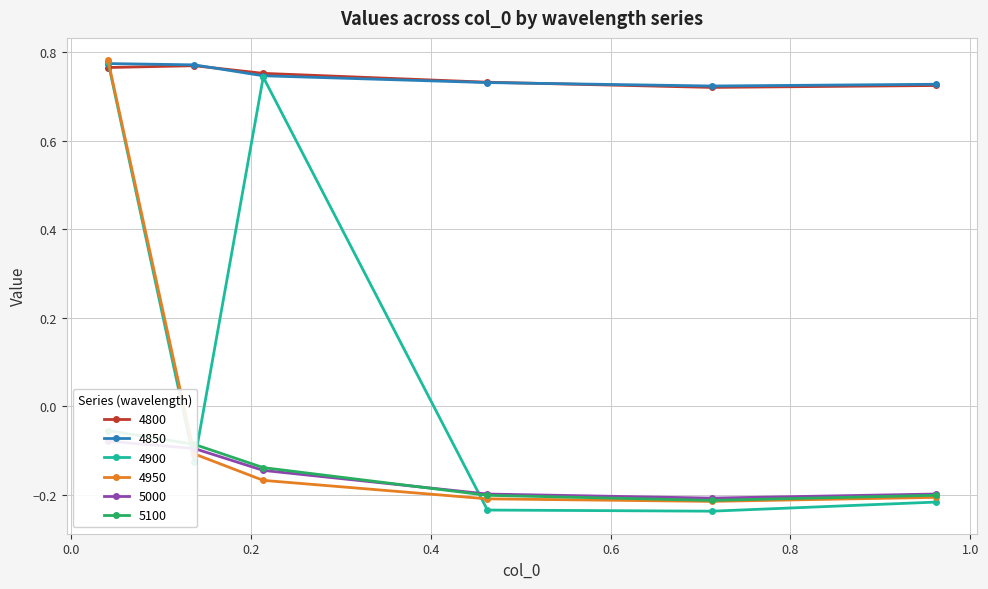

In 4950, how many points are lower than both neighbors (excluding endpoints)?

1